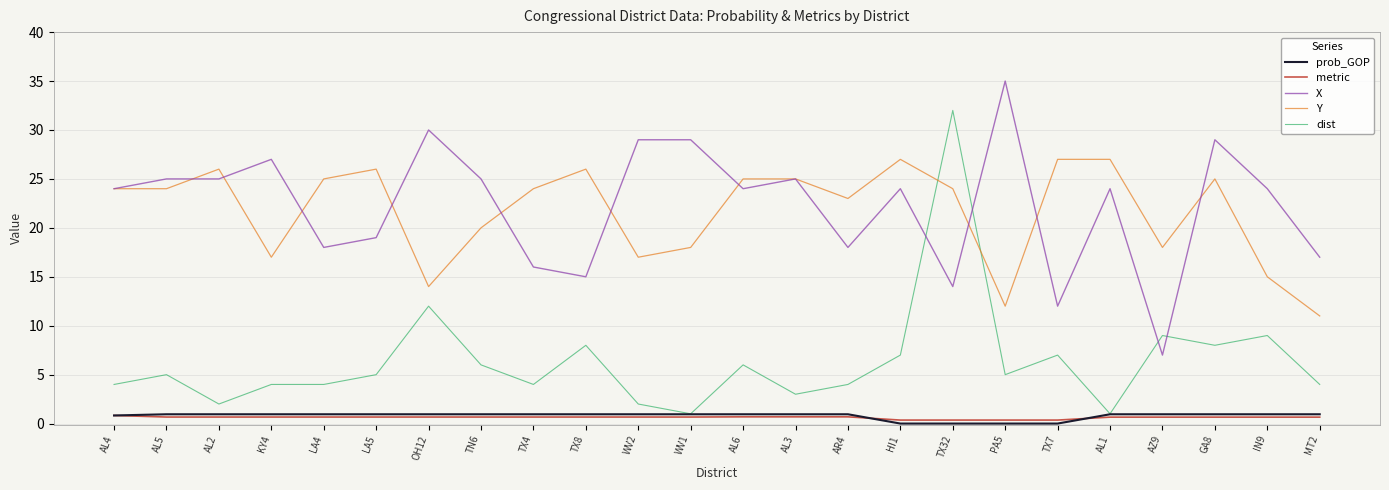

What is the difference between the second highest and minimum values in the Y series?

16.0